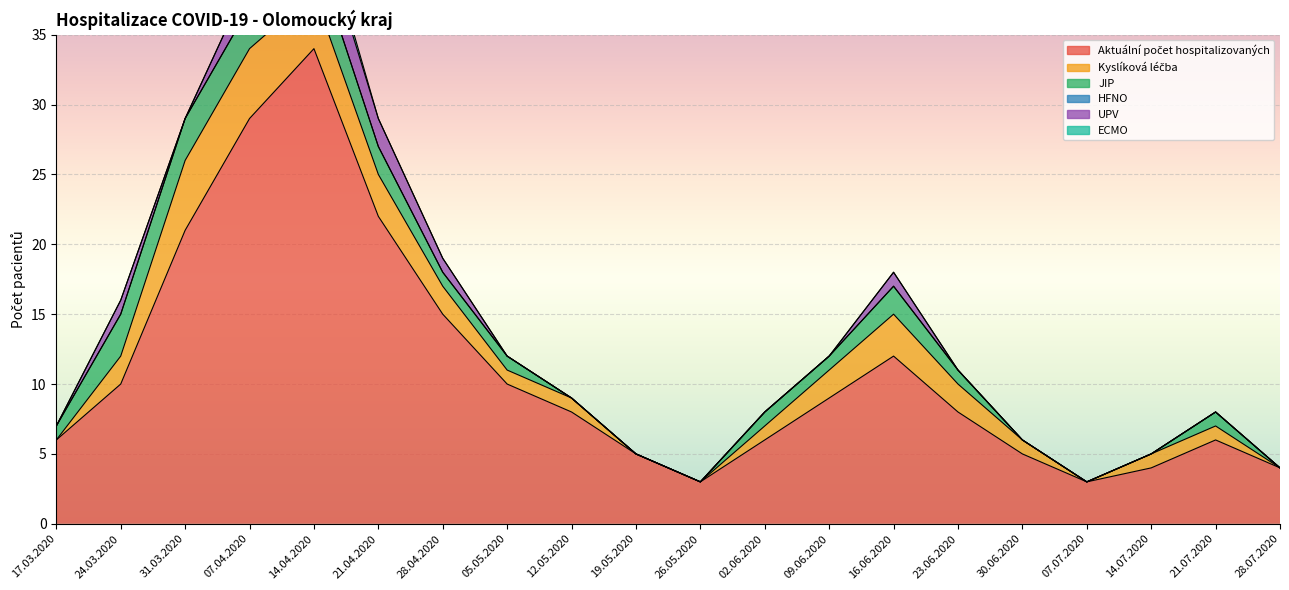

True or false: UPV and ECMO intersect in this chart.

False